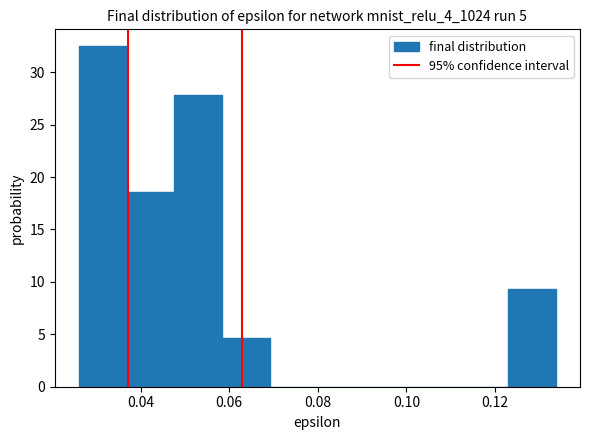

Reading left to right, list every bar in this chart as the range it spans on the x-axis followed by its height. Neither the bar edges nor the heights are printed on the chart, so give them approximately, as read against the axes.

0.026 to 0.036: 32.5
0.036 to 0.048: 18.5
0.048 to 0.058: 28.0
0.058 to 0.070: 4.5
0.070 to 0.080: 0
0.080 to 0.090: 0
0.090 to 0.102: 0
0.102 to 0.112: 0
0.112 to 0.124: 0
0.124 to 0.134: 9.5